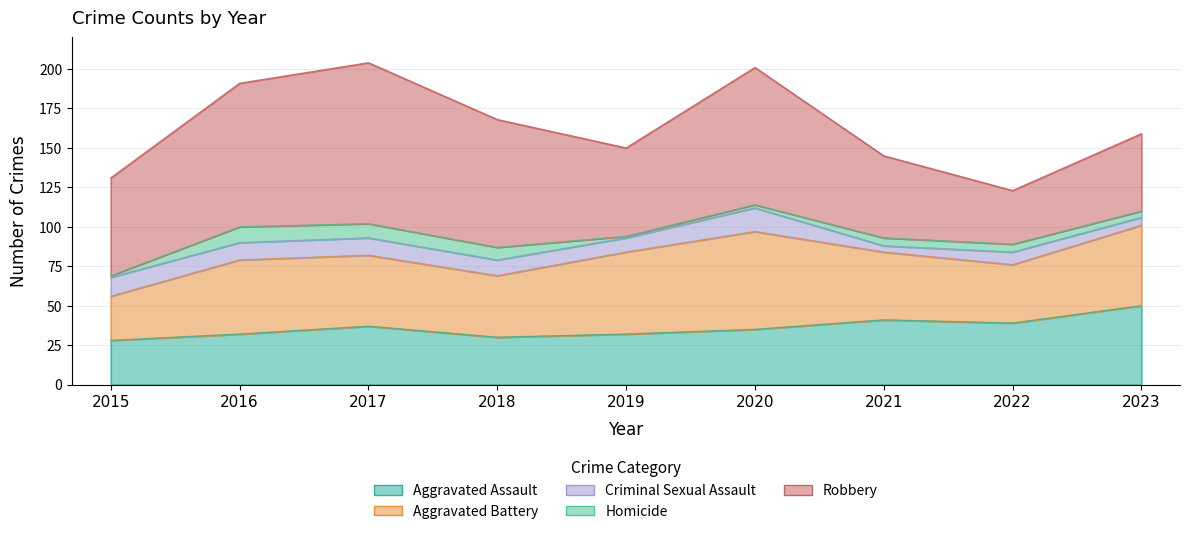

Is the value of Robbery at 2017 greater than the value of Aggravated Battery at 2015?

Yes